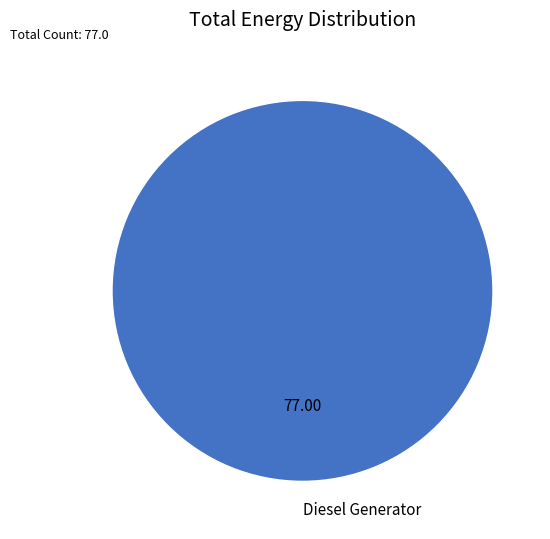

Rank the categories by value from highest to lowest.

Diesel Generator